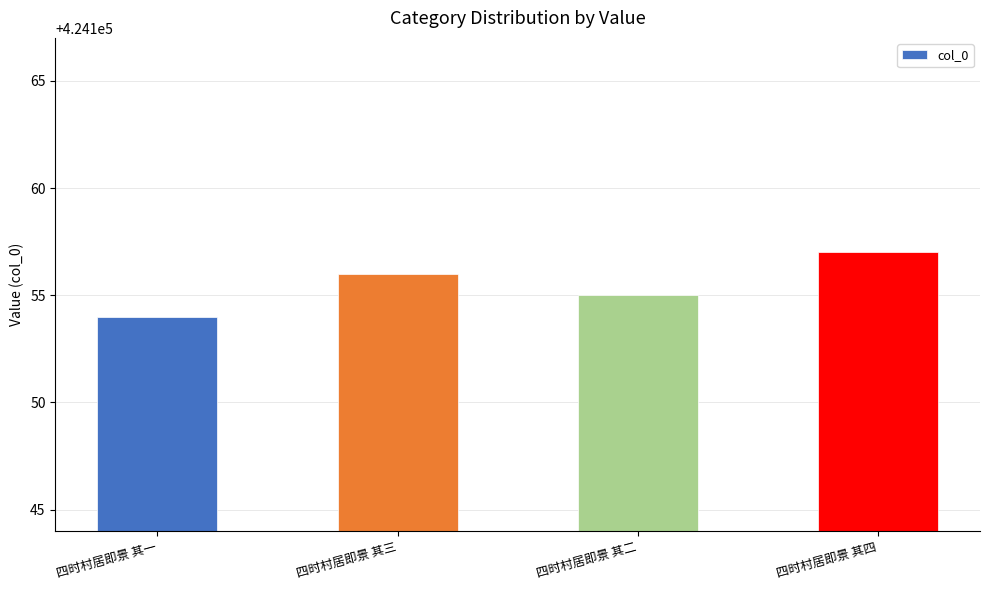

Which category has the highest value across all series?

四时村居即景 其四